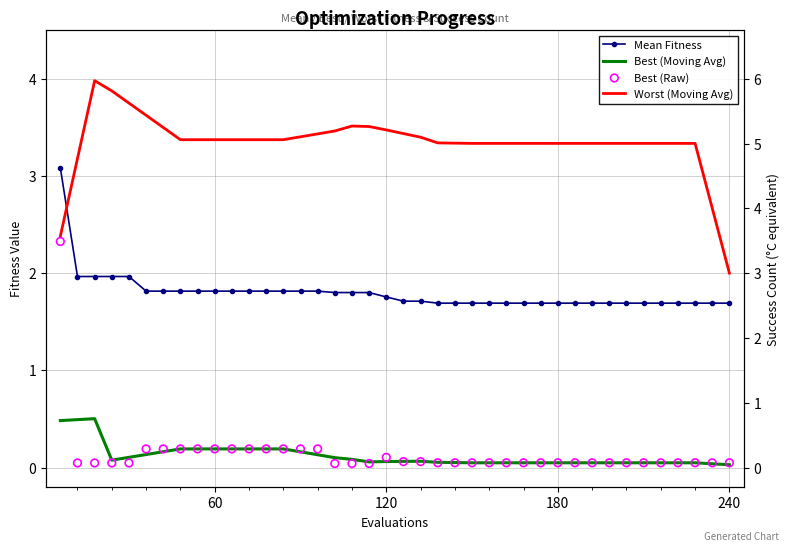

Which series contains the lowest Y value?

Best (Moving Avg)